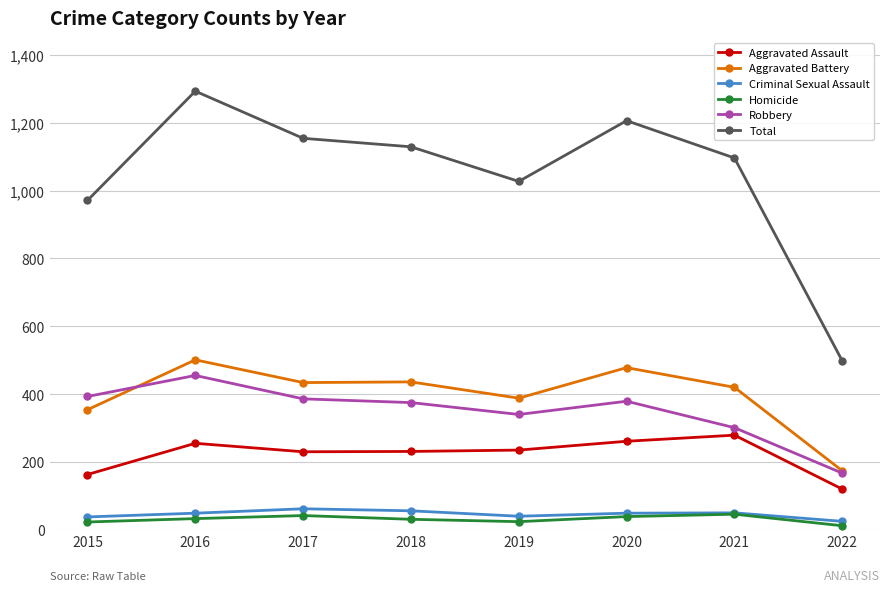

What is the minimum value shown in the chart?

12